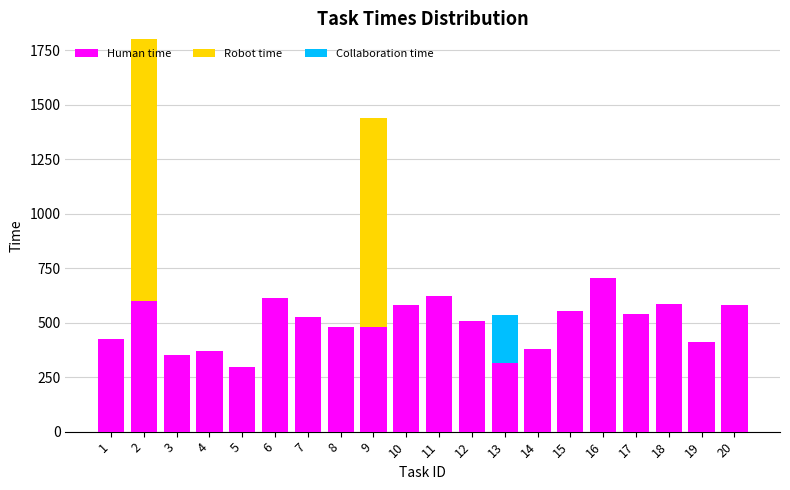

The value of Human time at 9 is 480. True or false?

True